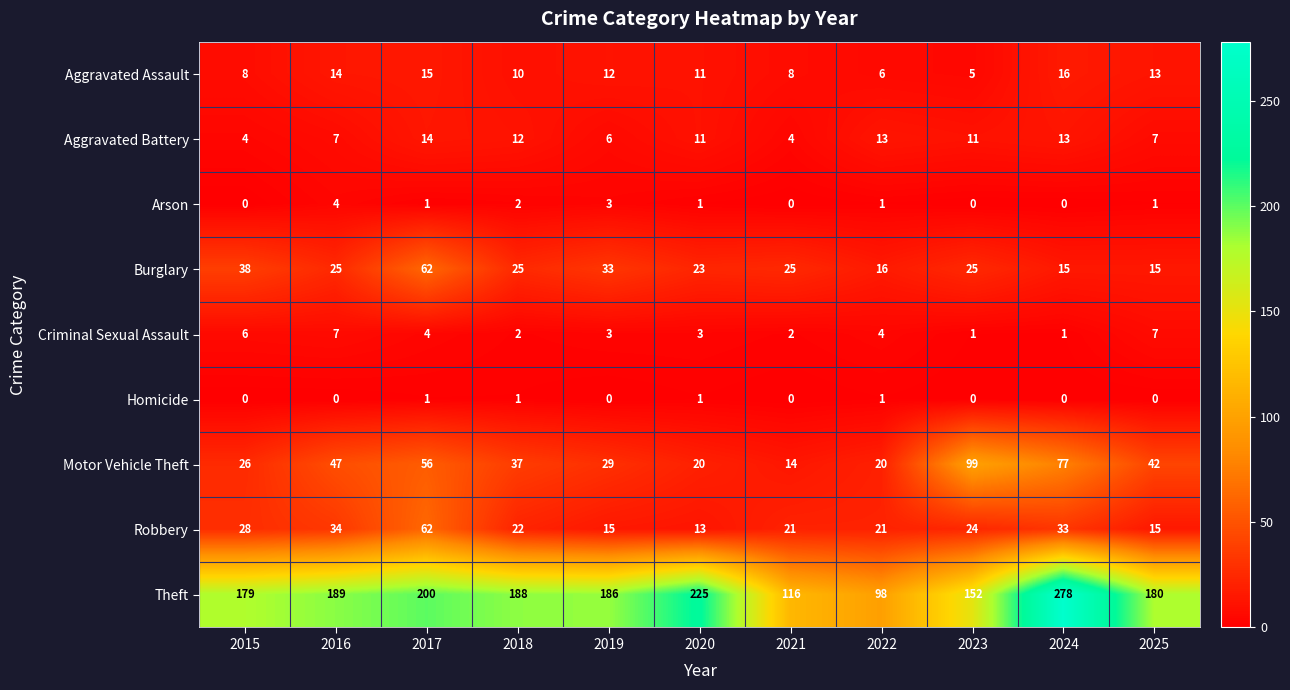

At how many categories does at least one series exceed 55?

11